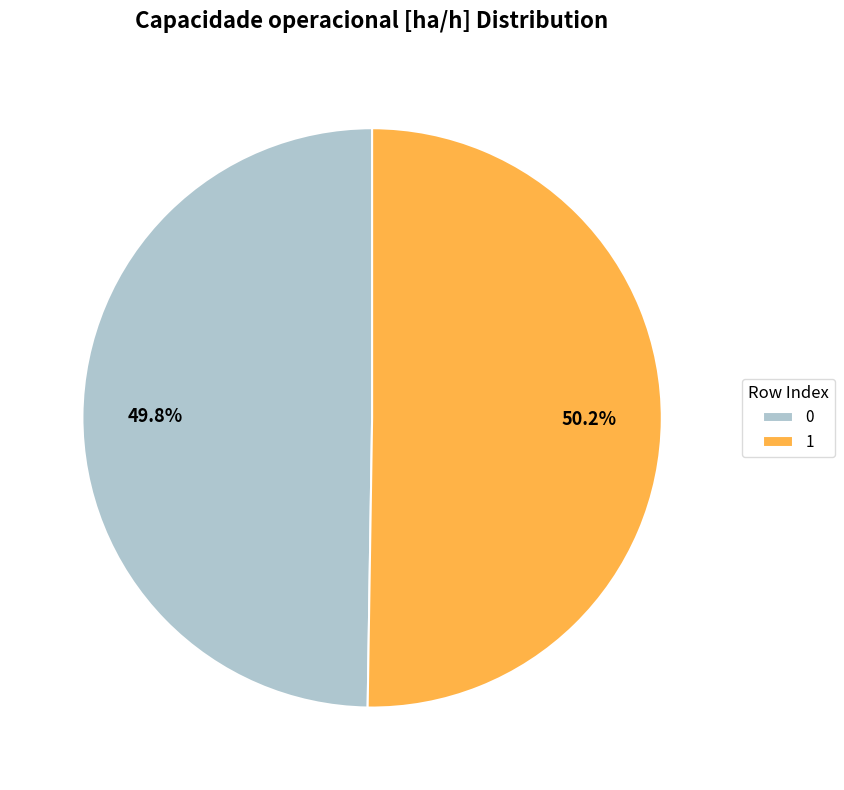

Is there a majority slice in this chart?

Yes